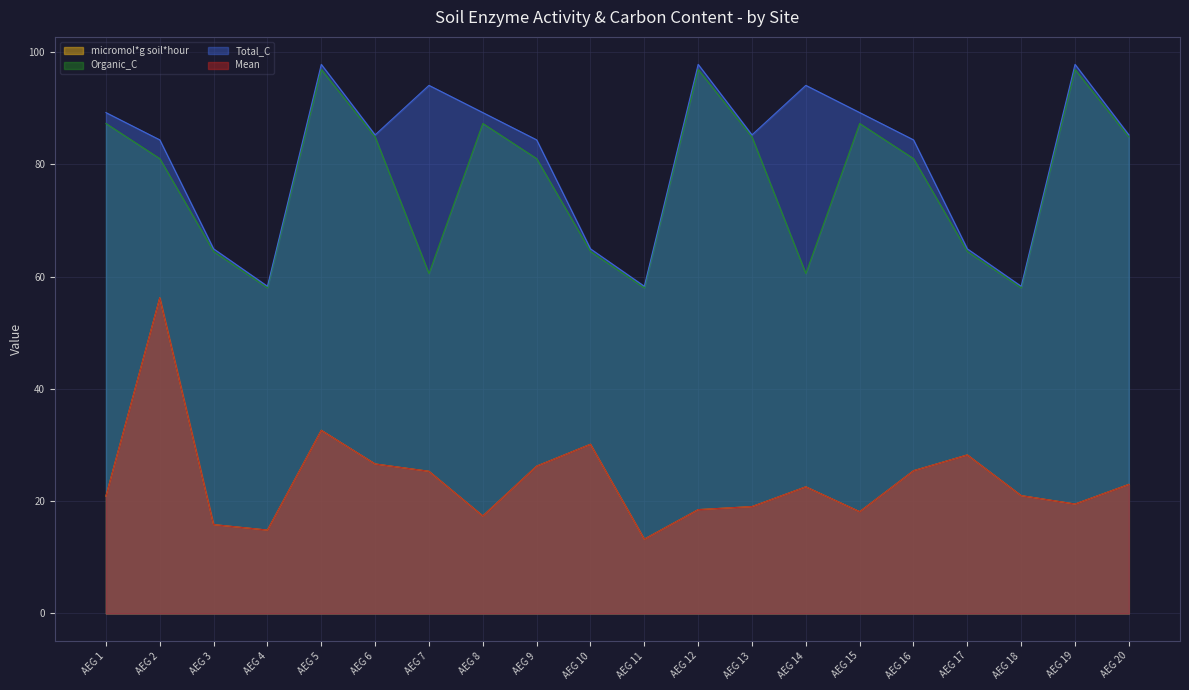

True or false: Mean and micromol*g soil*hour intersect in this chart.

False